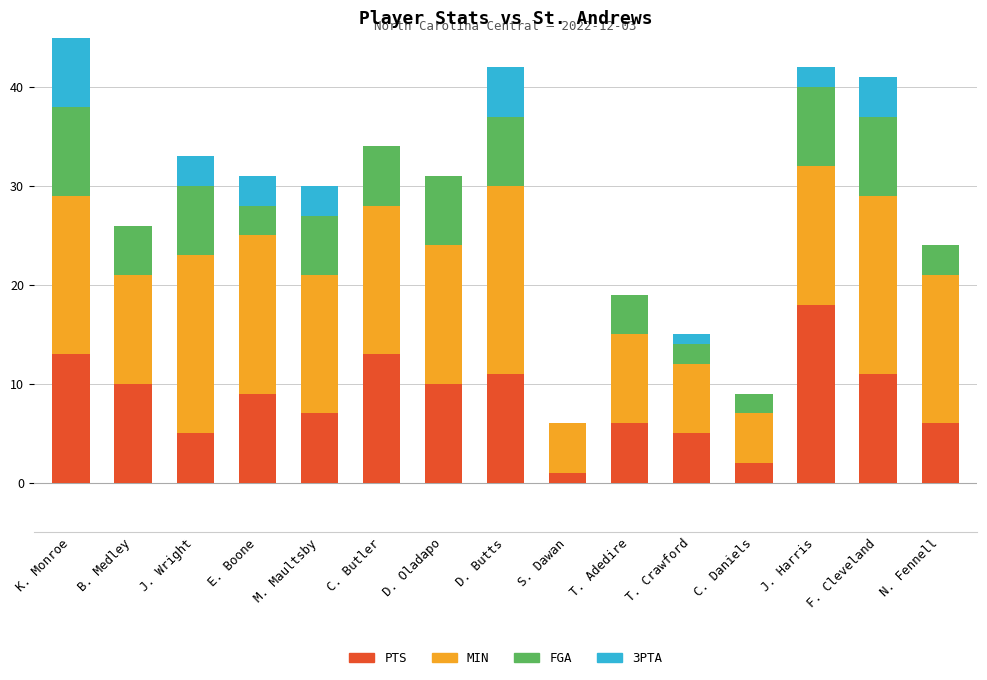

How many distinct data groups are displayed?

4